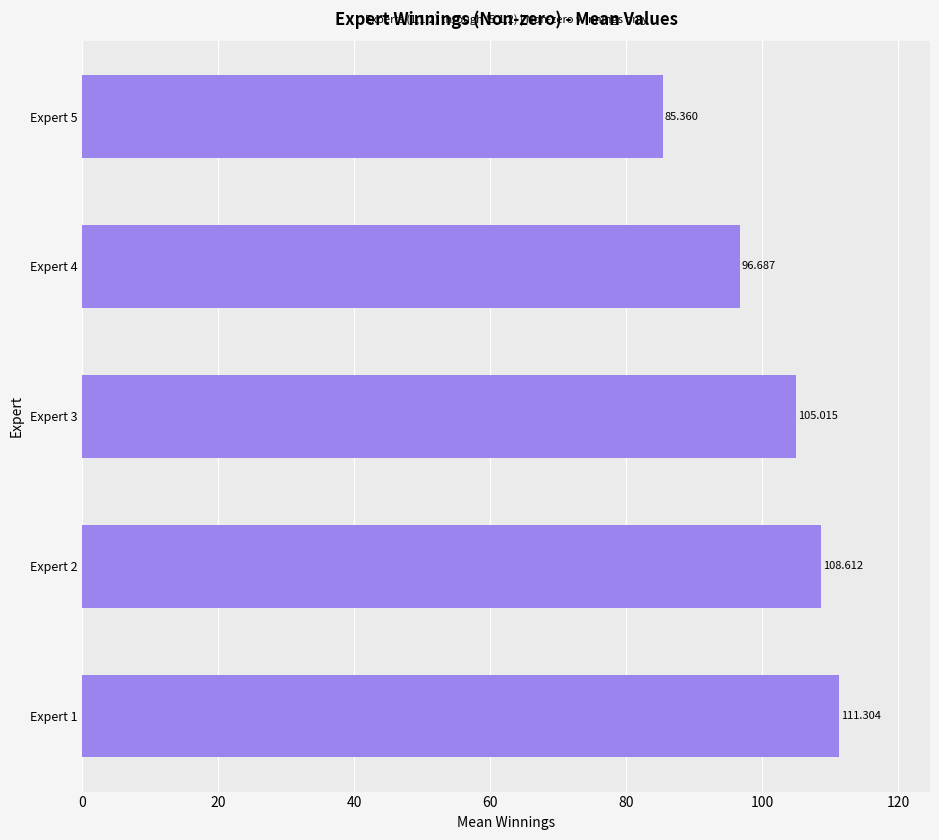

How many bars are there in total?

5